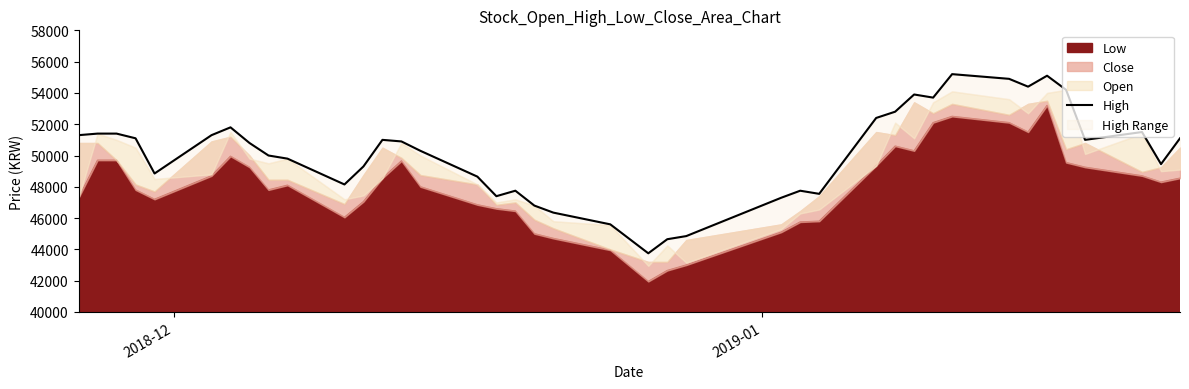

What is the difference between the second highest and second lowest values?

10450